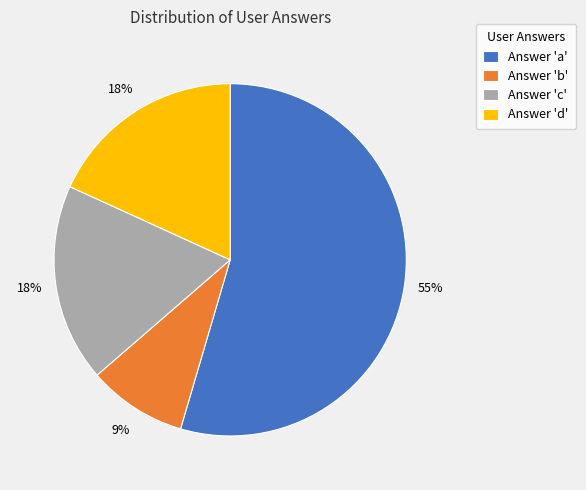

To the nearest percent, what percentage of the pie is Answer 'd'?

18%